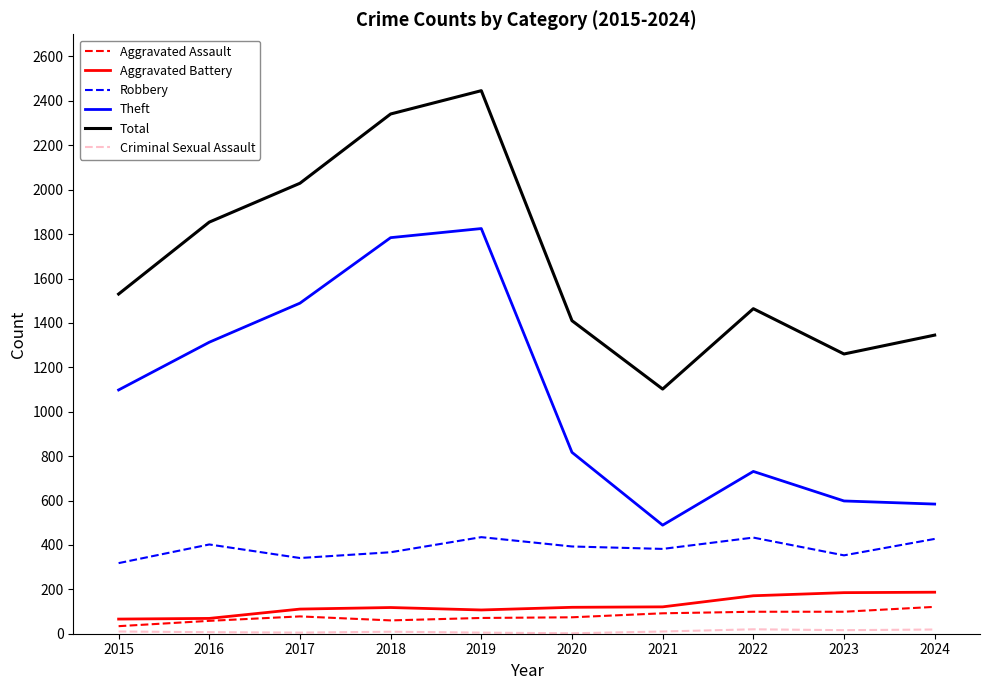

The Total series shows 2285 at 2015. True or false?

False